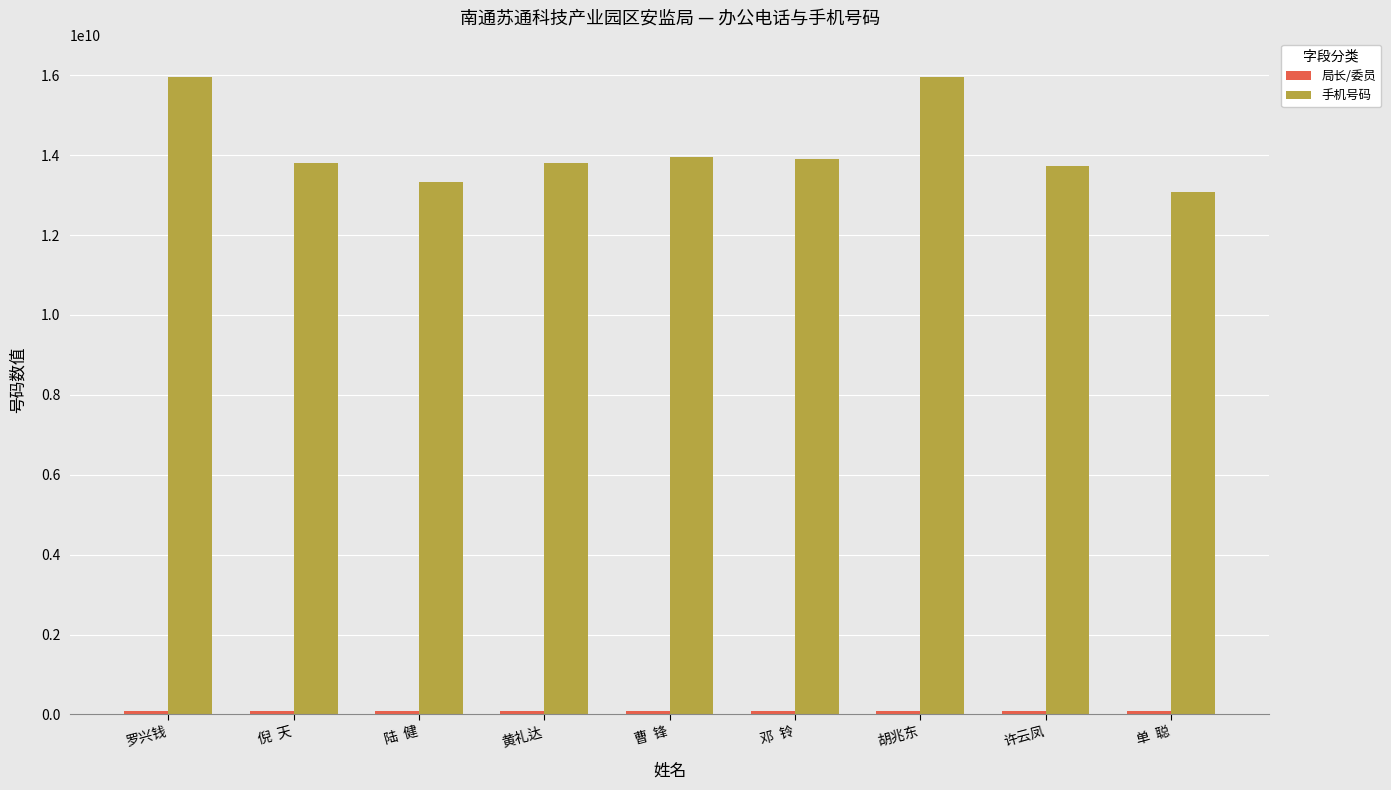

What is the label of the 1st bar from the right?

单  聪